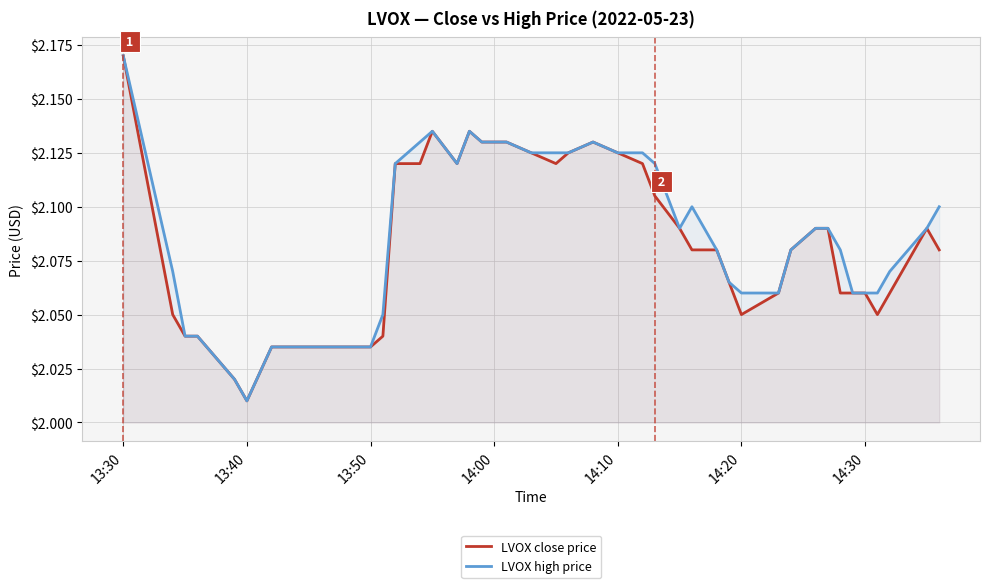

Which label corresponds to the smallest value in the chart?

13:40